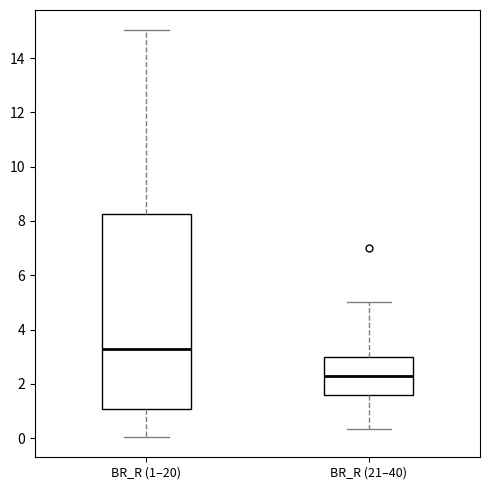

Comparing the boxes themselves (not the whiskers), which one is the tallest?

BR_R (1–20)